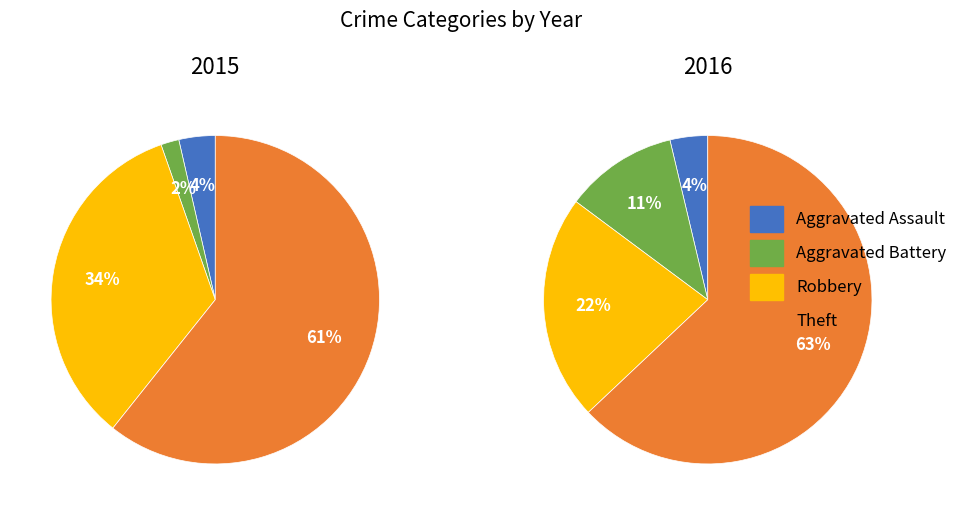

Is there any slice that represents more than half of the pie?

Yes